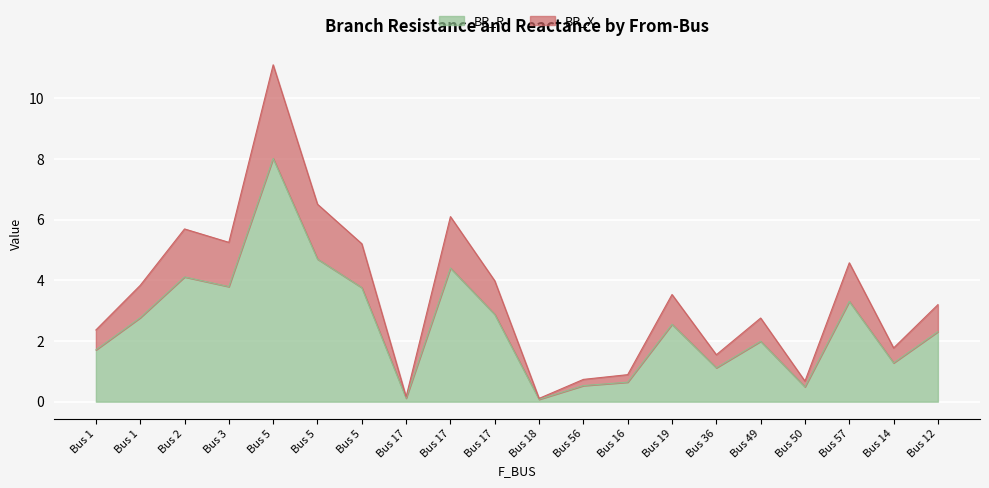

Which series has the largest range (max minus min)?

BR_X